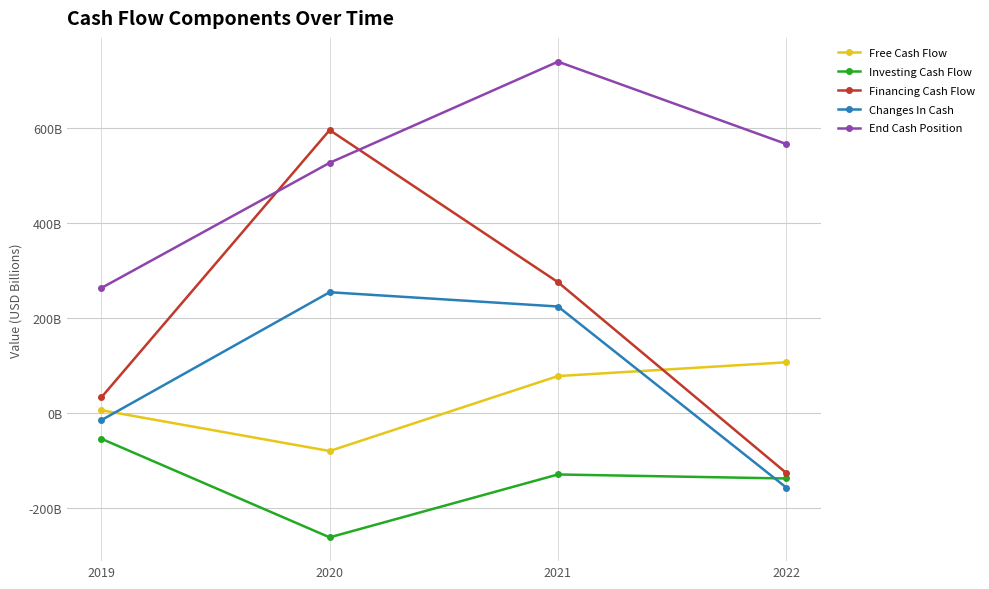

Which series has the widest spread of values?

Financing Cash Flow